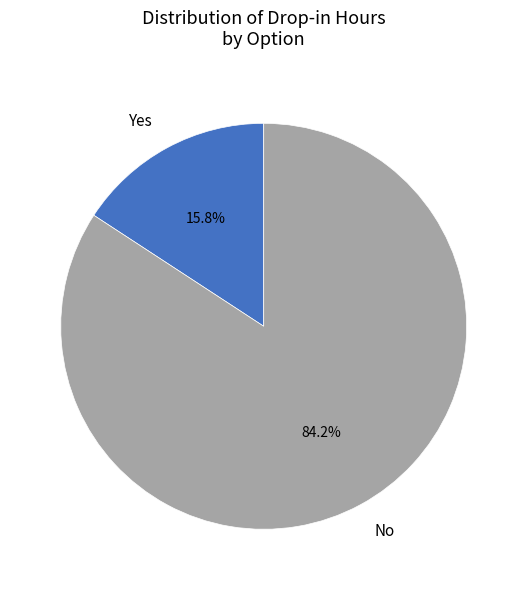

Rank the categories by value from highest to lowest.

No, Yes